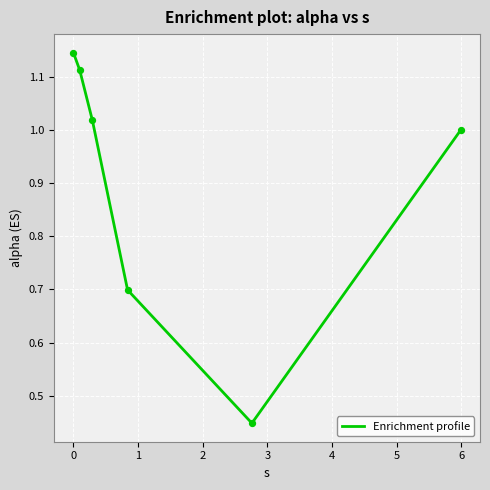

What is the average value?

0.9